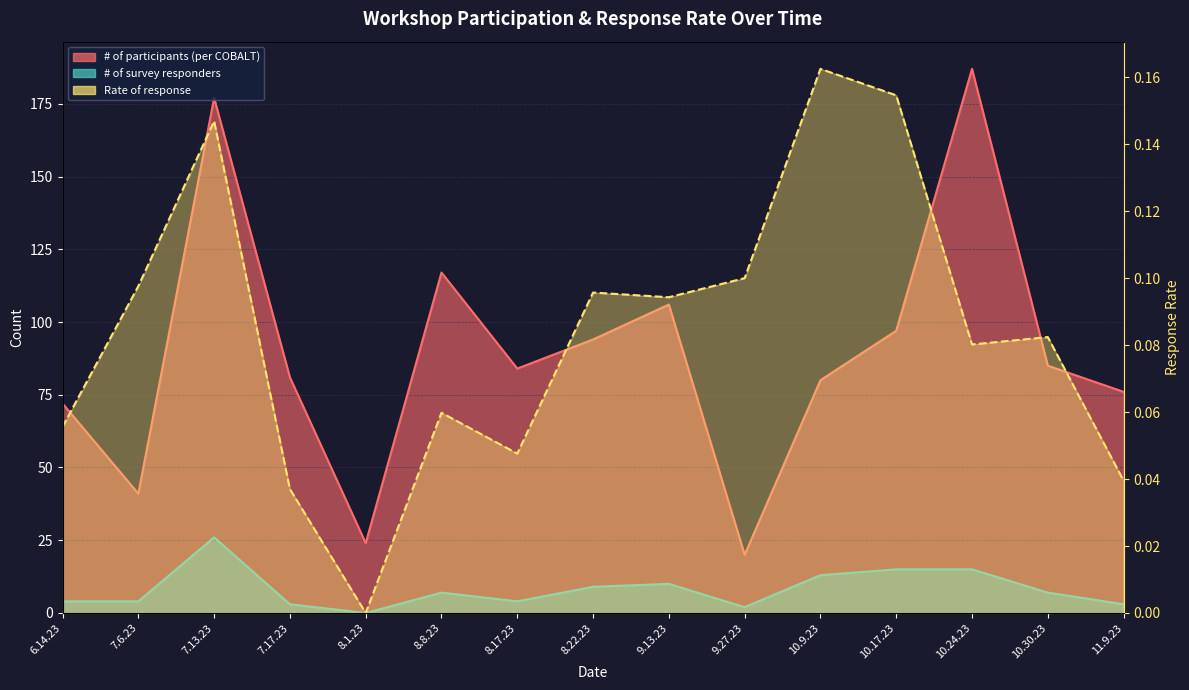

Reading left to right, list all the values displayed in this chart.

# of participants (per COBALT): 6.14.23=72.0	7.6.23=41.0	7.13.23=177.0	7.17.23=81.0	8.1.23=24.0	8.8.23=117.0	8.17.23=84.0	8.22.23=94.0	9.13.23=106.0	9.27.23=20.0	10.9.23=80.0	10.17.23=97.0	10.24.23=187.0	10.30.23=85.0	11.9.23=76.0
# of survey responders: 6.14.23=4.0	7.6.23=4.0	7.13.23=26.0	7.17.23=3.0	8.1.23=0.0	8.8.23=7.0	8.17.23=4.0	8.22.23=9.0	9.13.23=10.0	9.27.23=2.0	10.9.23=13.0	10.17.23=15.0	10.24.23=15.0	10.30.23=7.0	11.9.23=3.0
Rate of response: 6.14.23=0.1	7.6.23=0.1	7.13.23=0.1	7.17.23=0.0	8.1.23=0.0	8.8.23=0.1	8.17.23=0.0	8.22.23=0.1	9.13.23=0.1	9.27.23=0.1	10.9.23=0.2	10.17.23=0.2	10.24.23=0.1	10.30.23=0.1	11.9.23=0.0